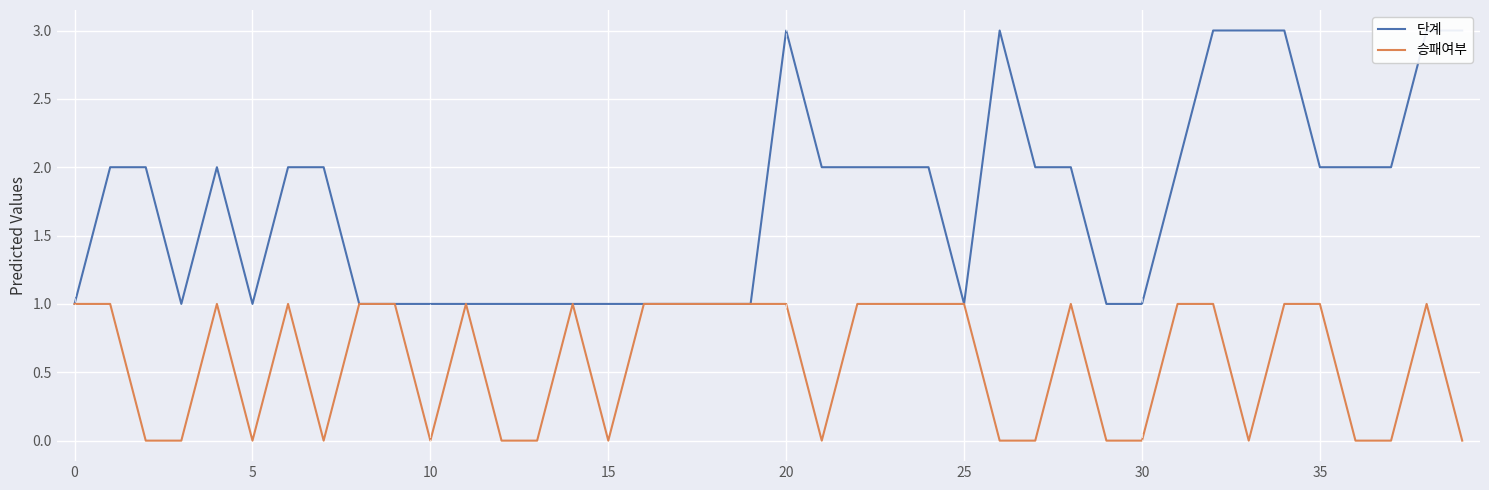

What is the label of the 17th point from the left?

16